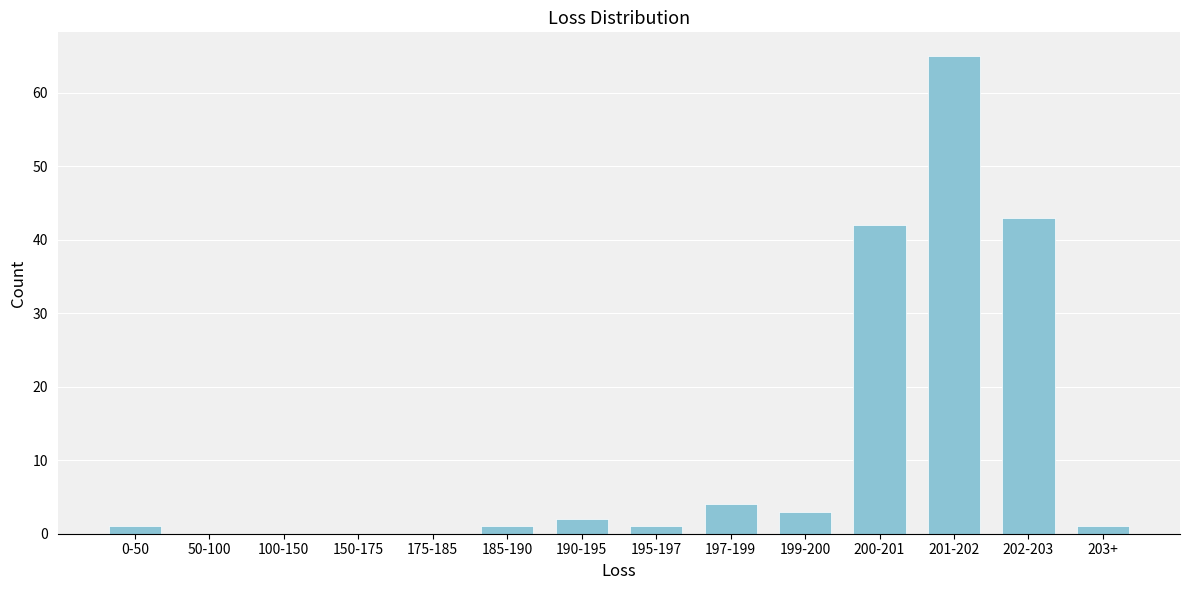

Reading left to right, list all the values displayed in this chart.

0-50=1	50-100=0	100-150=0	150-175=0	175-185=0	185-190=1	190-195=2	195-197=1	197-199=4	199-200=3	200-201=42	201-202=65	202-203=43	203+=1